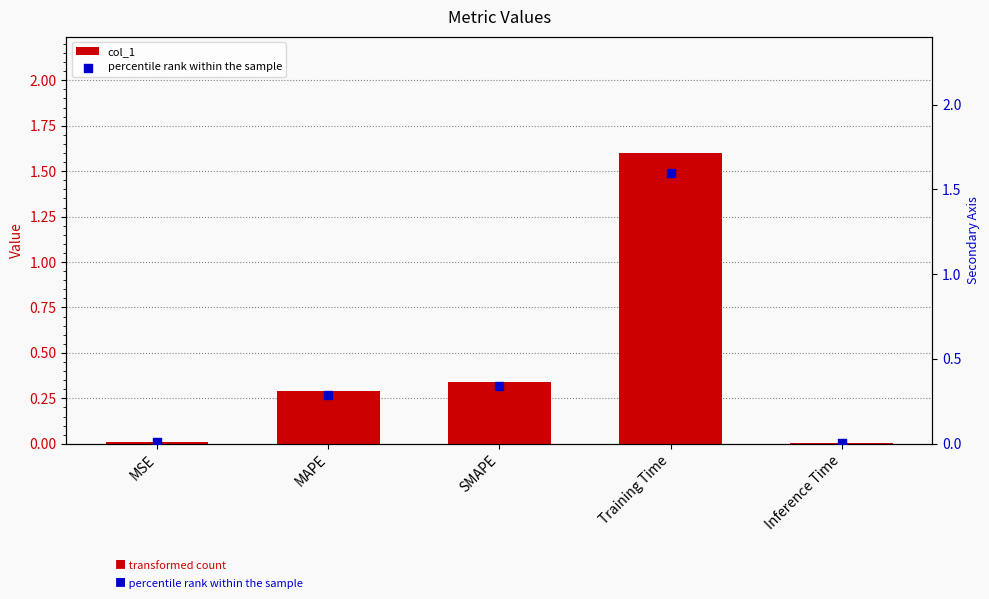

Which series contains the lowest Y value?

col_1